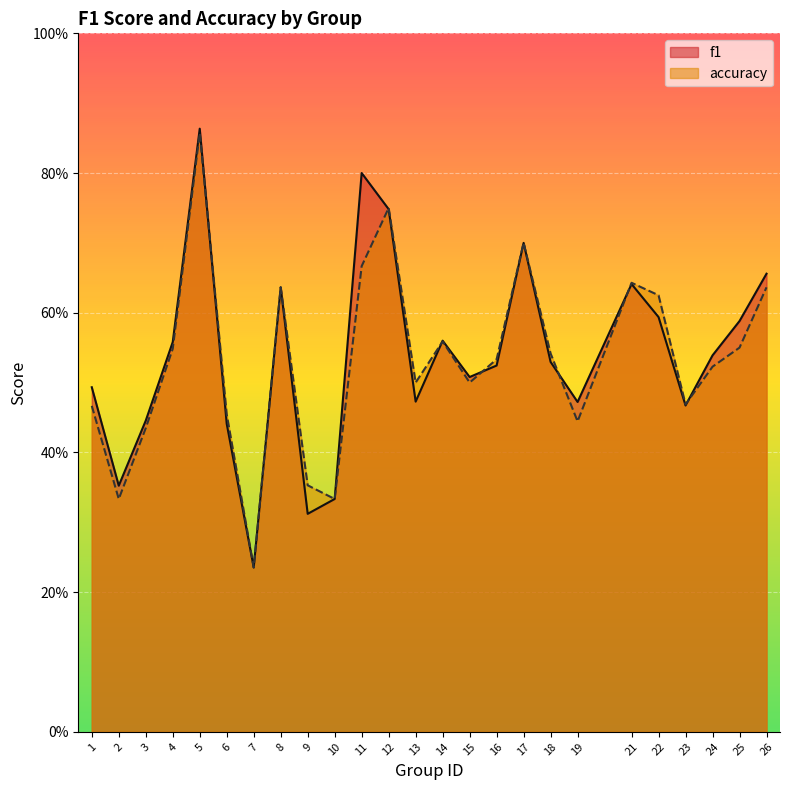

At 23, list the series in order from smallest to largest.

f1, accuracy